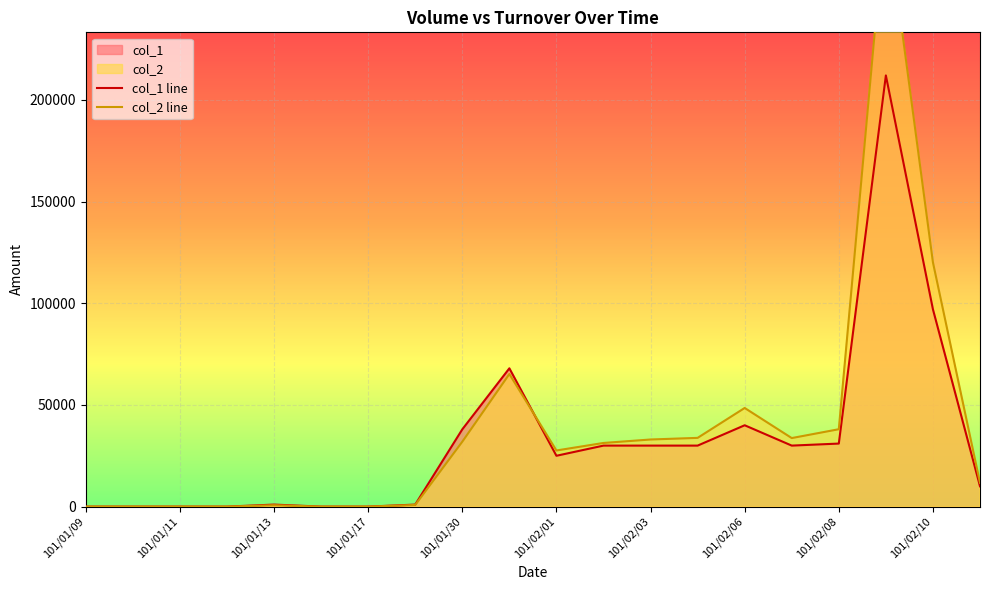

The value of col_1 line at 101/02/06 is 40000. True or false?

True